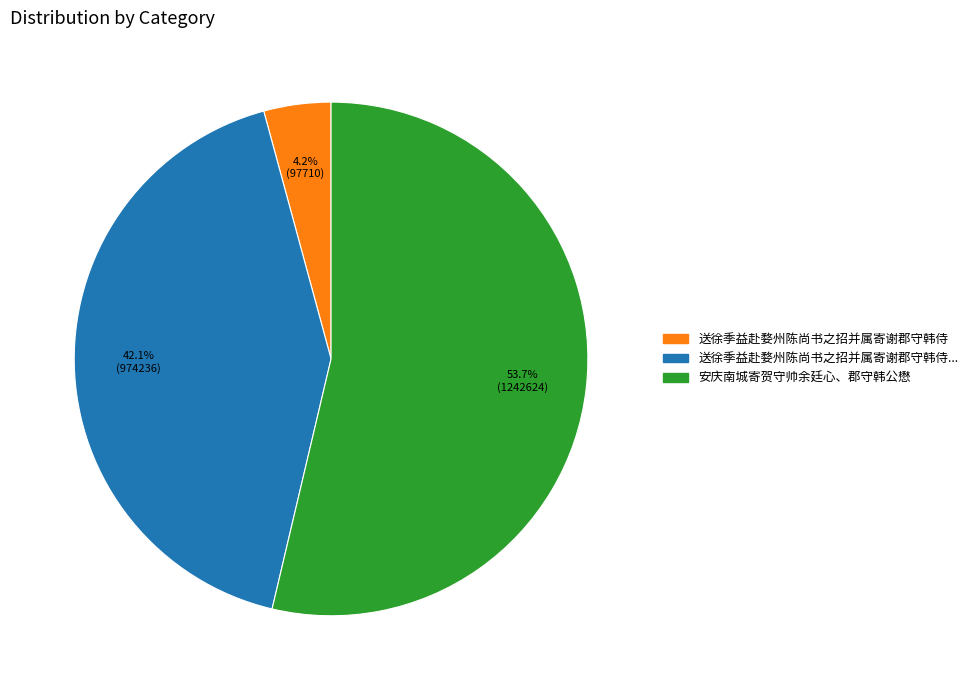

How many slices are in this pie chart?

3